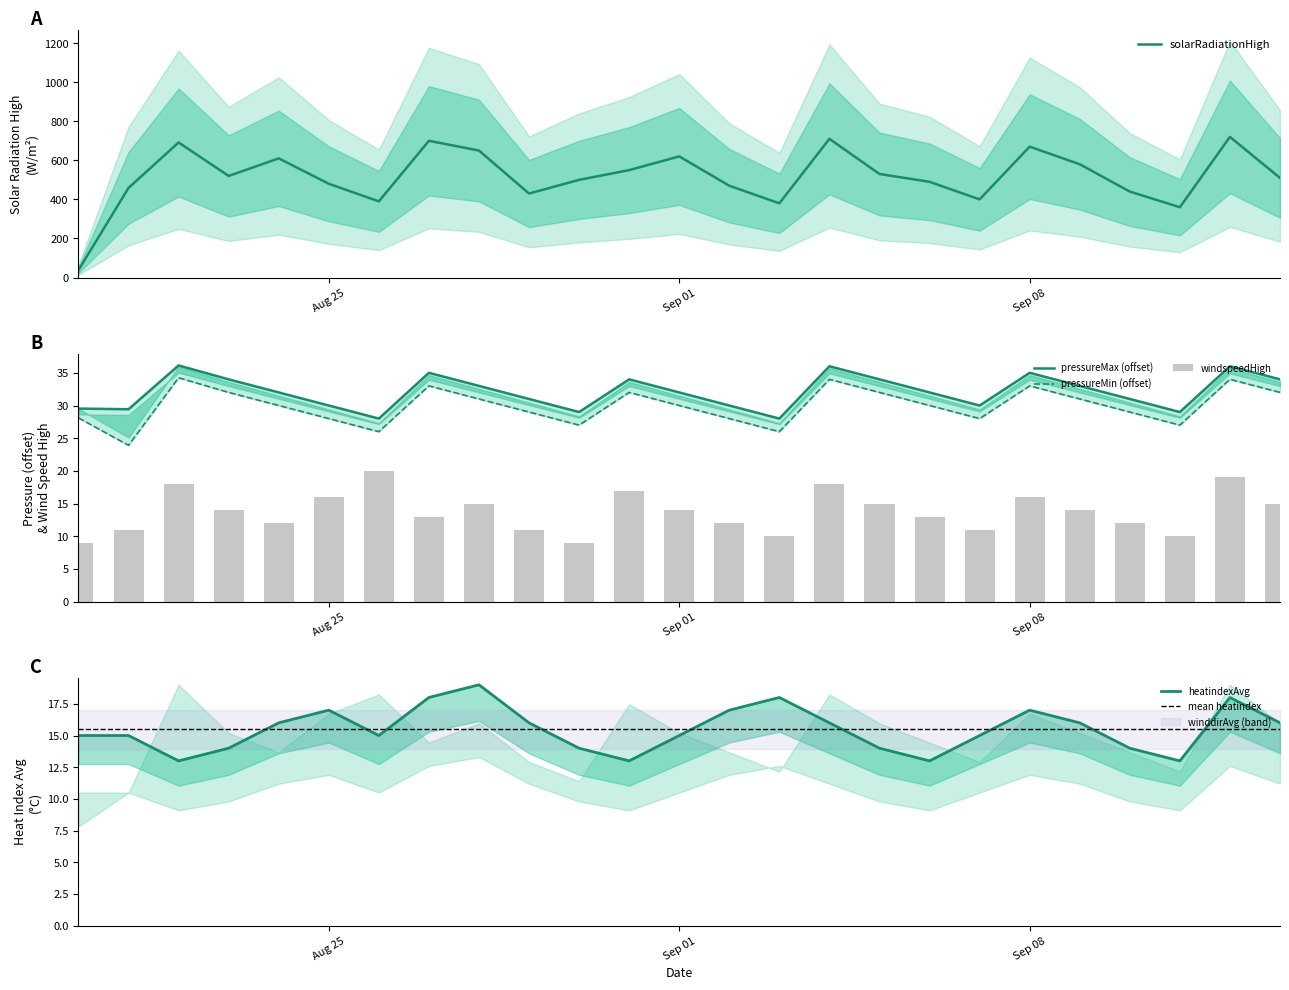

Does the chart contain stacked bars?

No